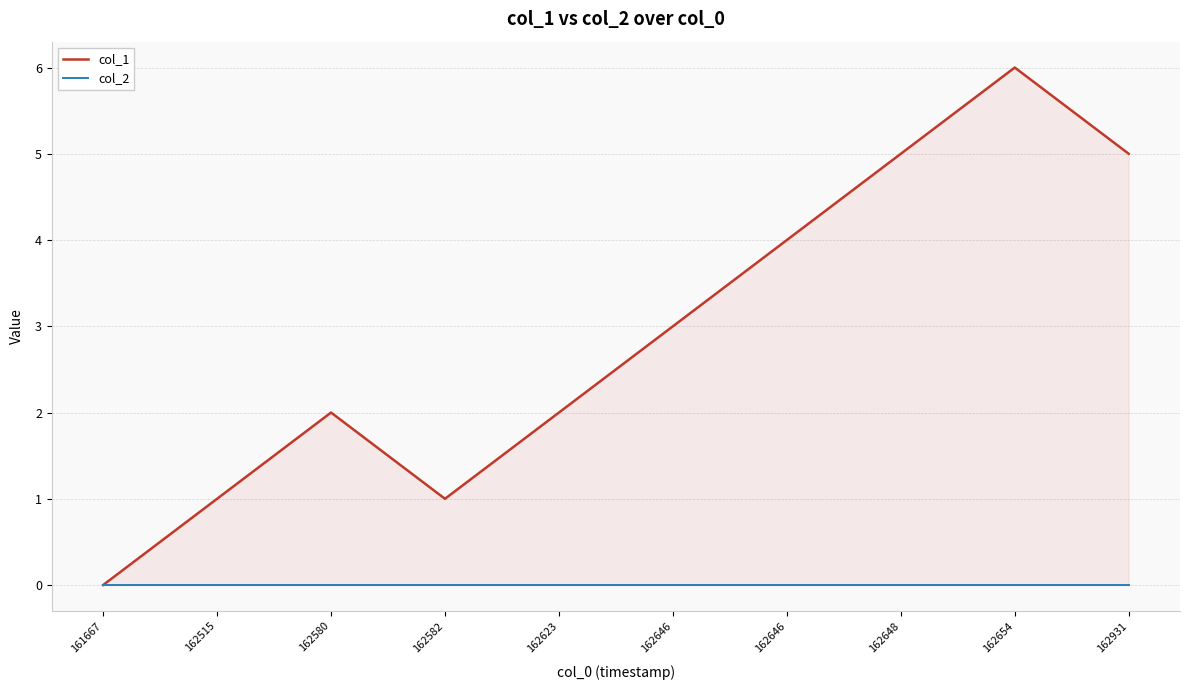

True or false: col_1 and col_2 cross at least once.

False